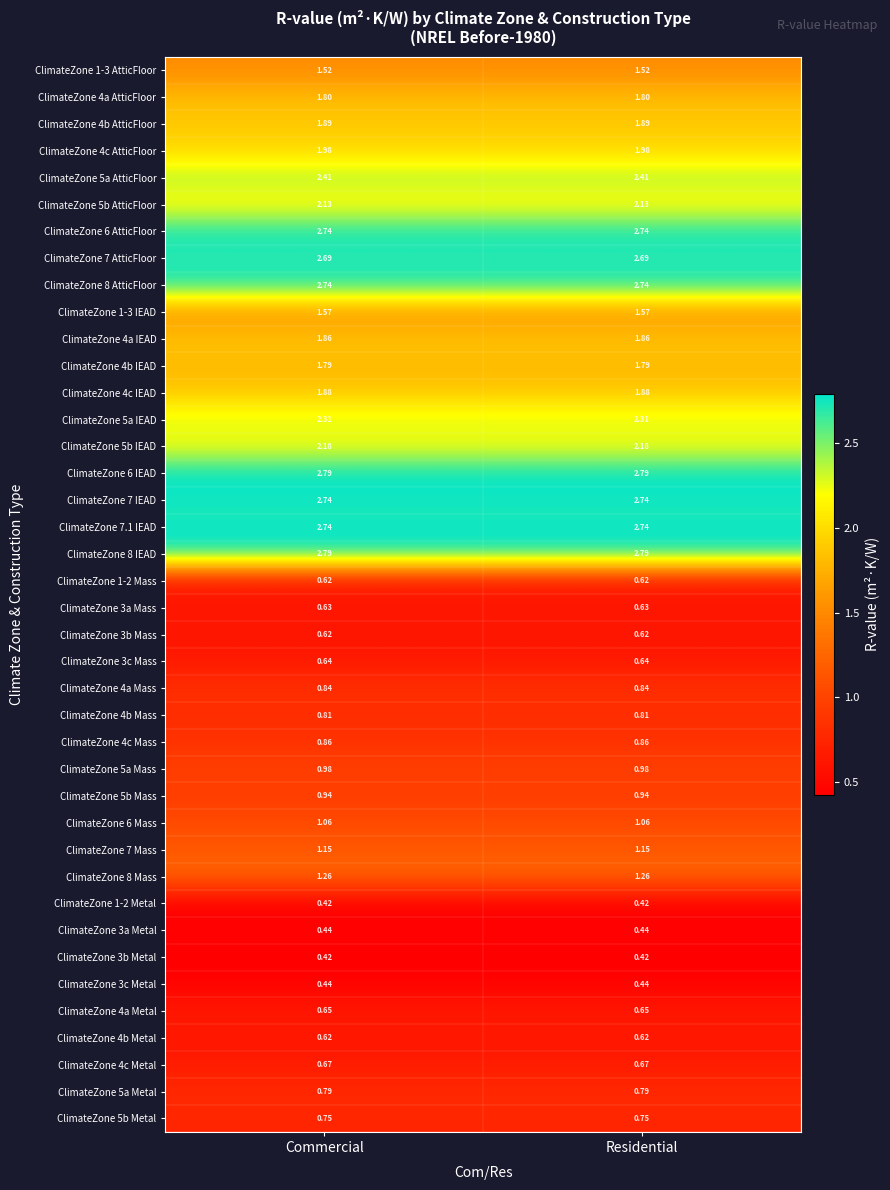

Is the value of ClimateZone 5a IEAD at Commercial greater than the value of ClimateZone 3c Metal at Residential?

Yes